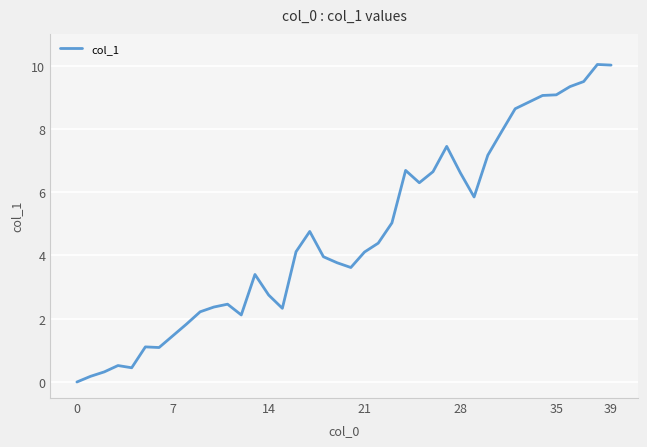

What is the difference between the maximum and minimum values?

10.0